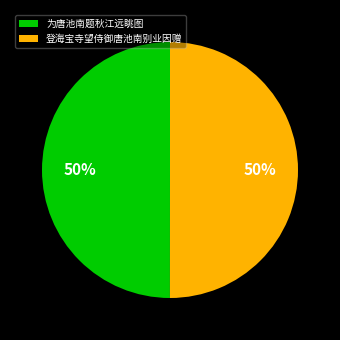

Combined, do 为唐池南题秋江远眺图 and 登海宝寺望侍御唐池南别业因赠 account for over 50%?

Yes